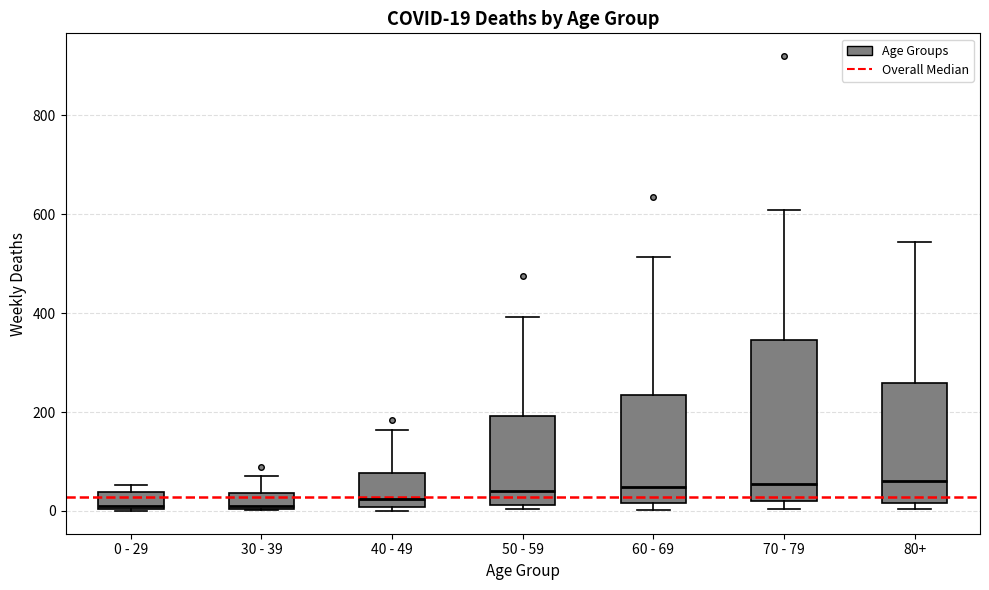

Which box is the tallest, from its lower edge to its upper edge?

70 - 79